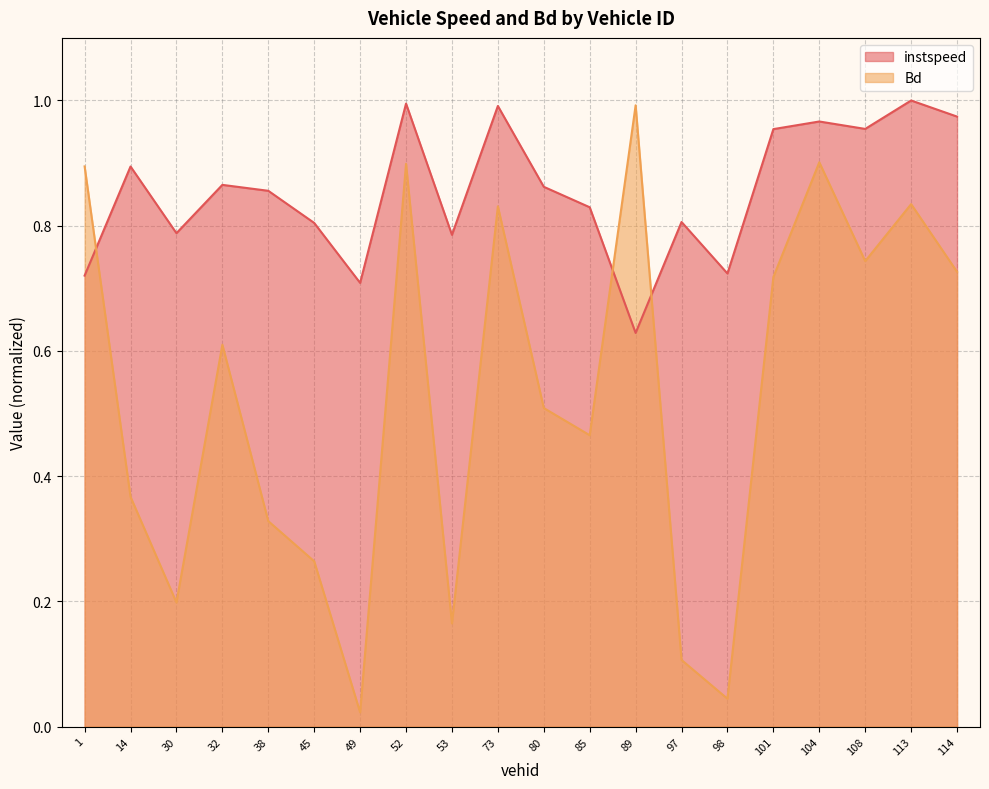

Where is instspeed nearest to the value 0?

89